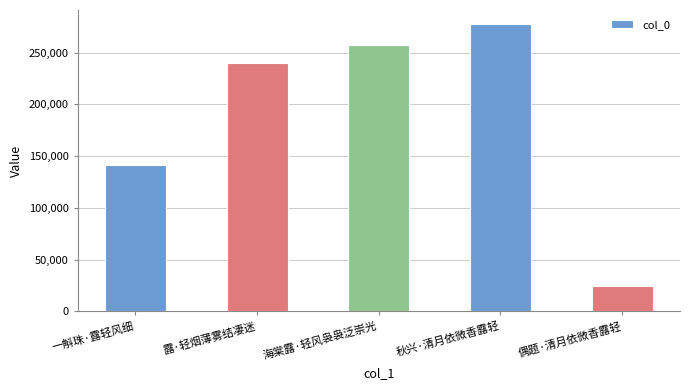

What is the approximate value at 一斛珠·露轻风细?

141599